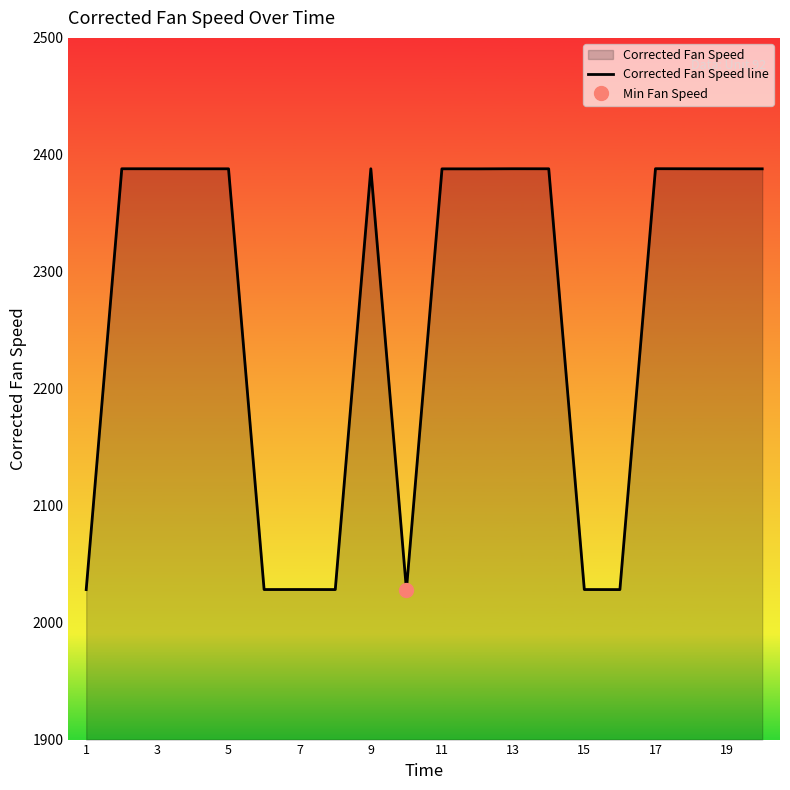

How many data points are less than 2388?

7